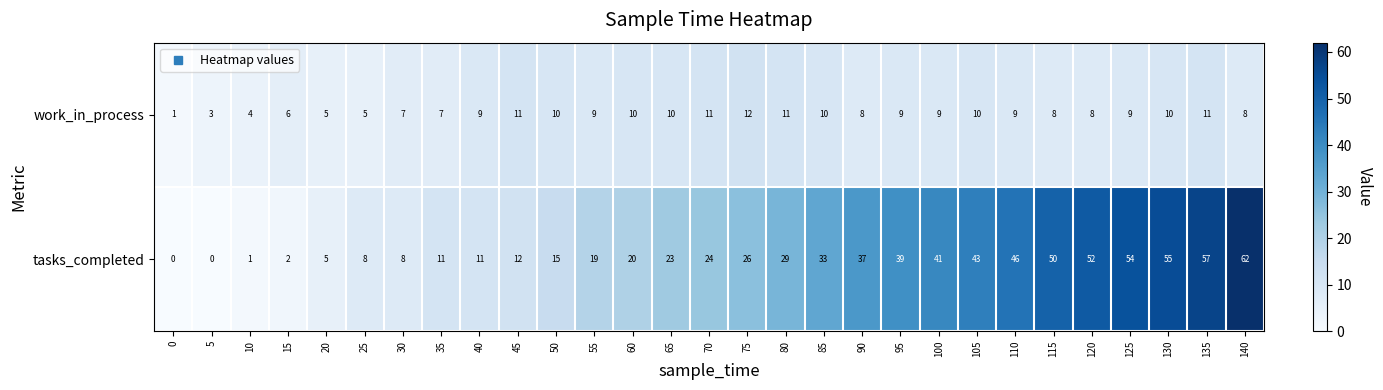

Rank the series by their average value, from highest to lowest.

tasks_completed, work_in_process